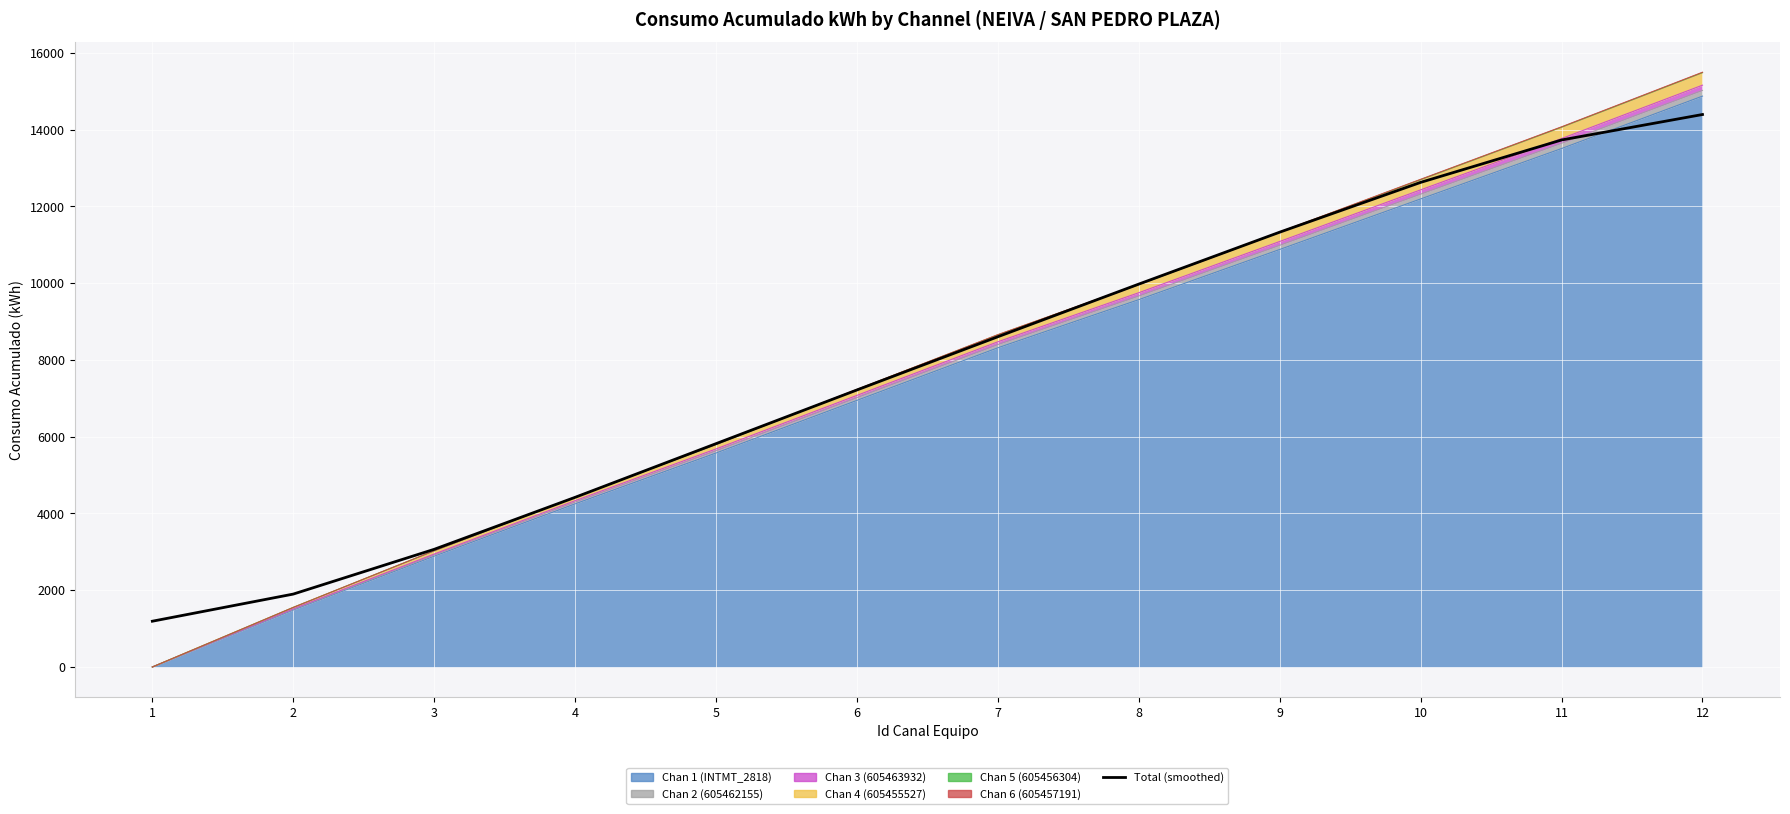

Reading left to right, transcribe all the data shown in this chart.

1=1192.5	2=1899.6	3=3065.9	4=4420.2	5=5818.5	6=7217.4	7=8604.4	8=9975.4	9=11328.2	10=12625.3	11=13729.9	12=14393.4